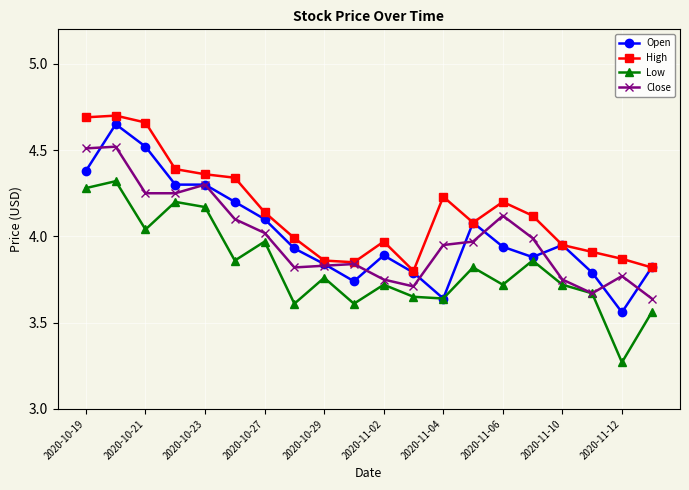

At how many categories does at least one series exceed 4?

11